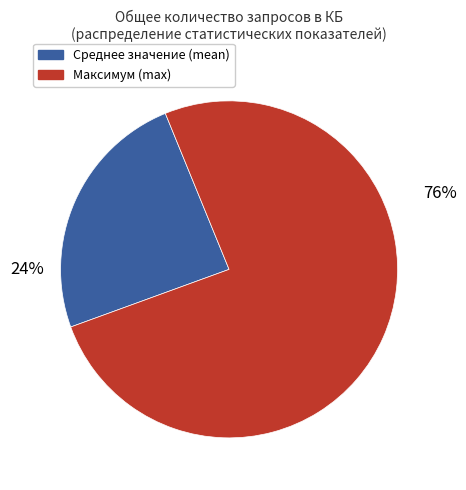

Do 50% and 75% together represent more than half of the pie?

No